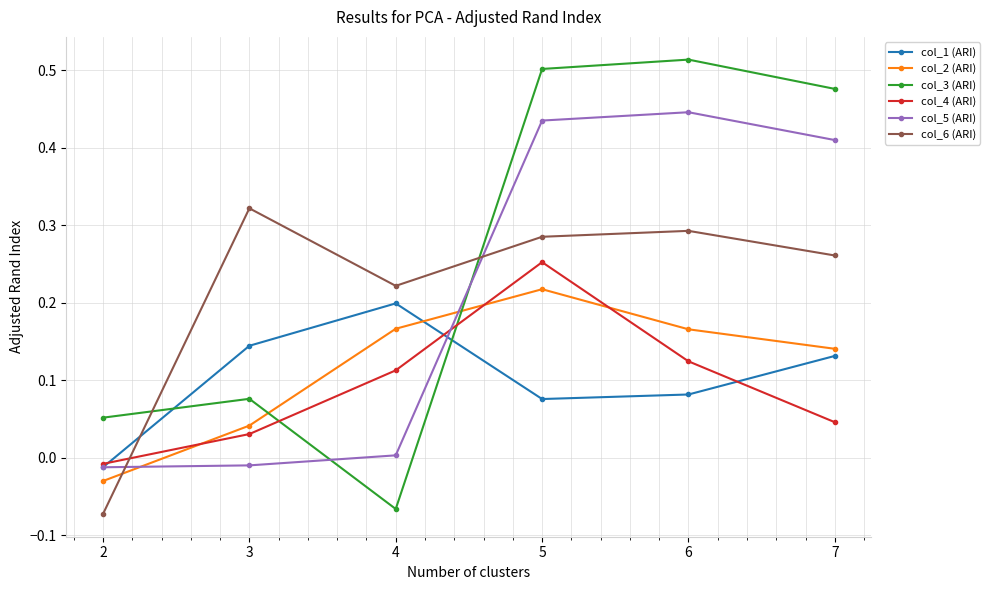

Is the value of col_4 (ARI) at 2 greater than the value of col_3 (ARI) at 6?

No